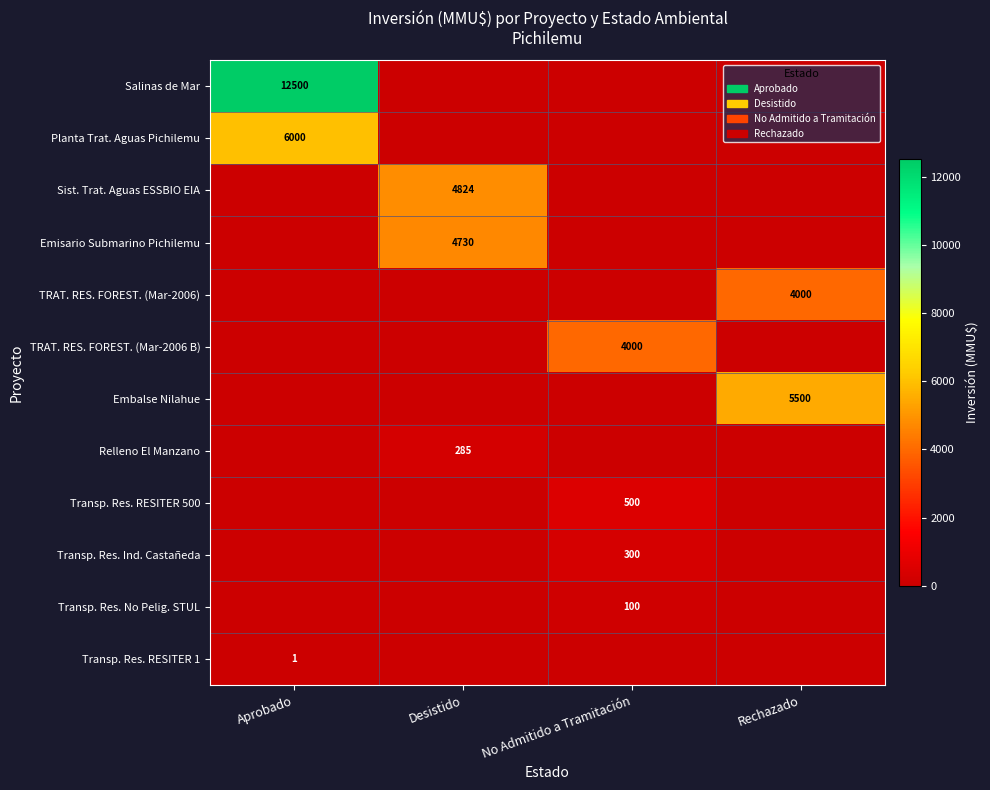

True or false: Transp. Res. No Pelig. STUL has a value of 141 at No Admitido a Tramitación.

False